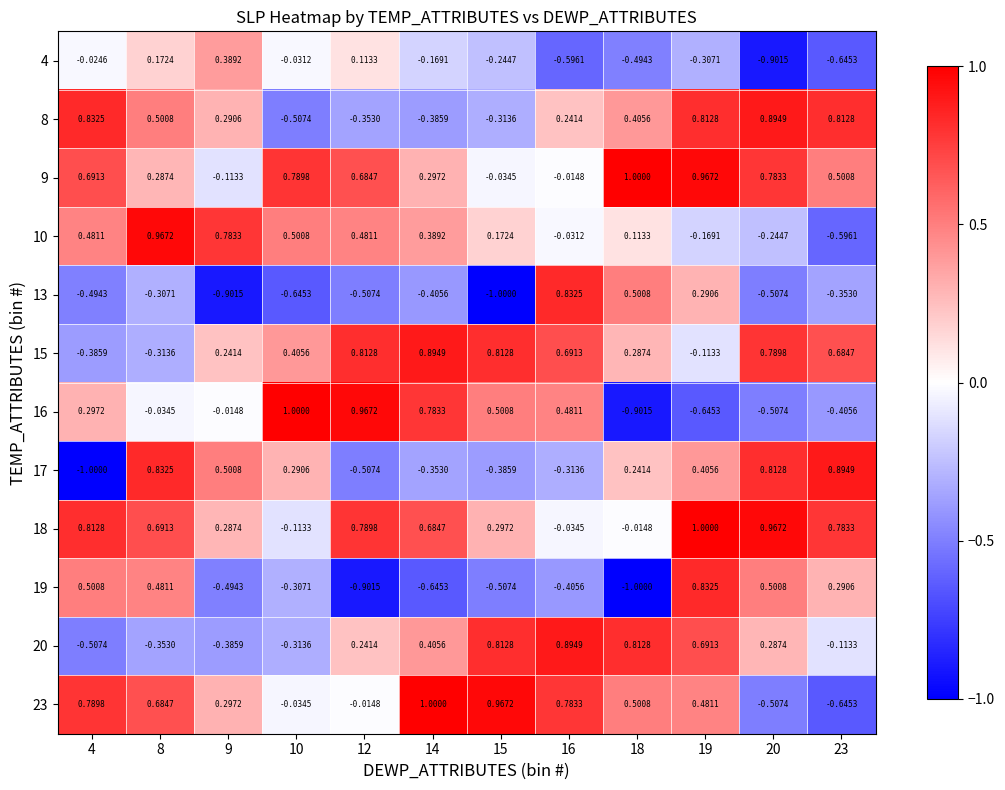

Which series changed the most between 16 and 19?

19